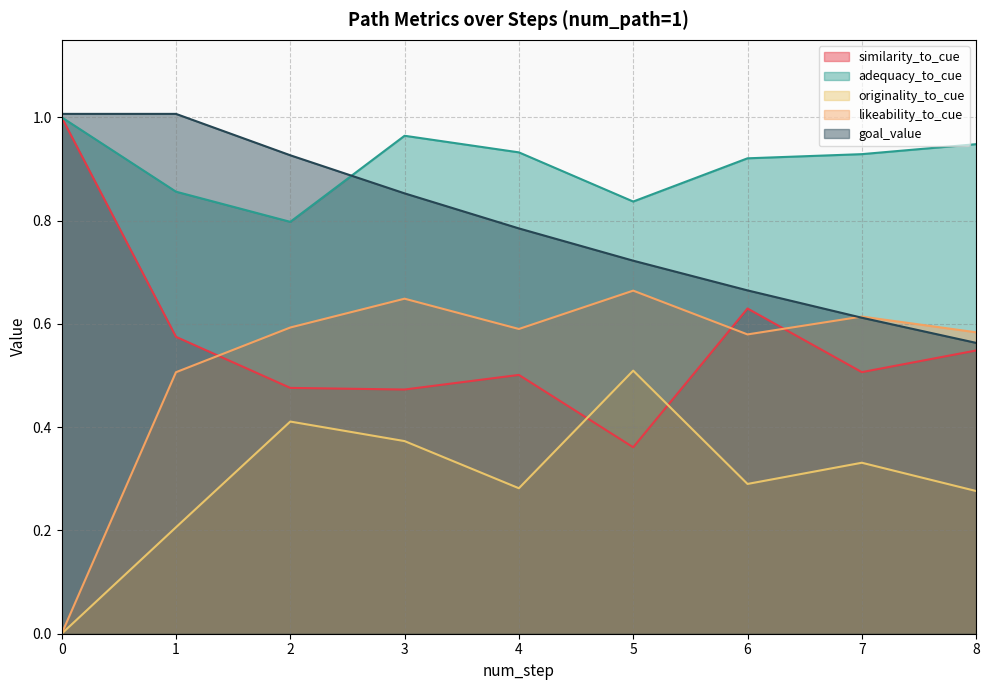

True or false: goal_value has a value of 1.0 at 0.

True